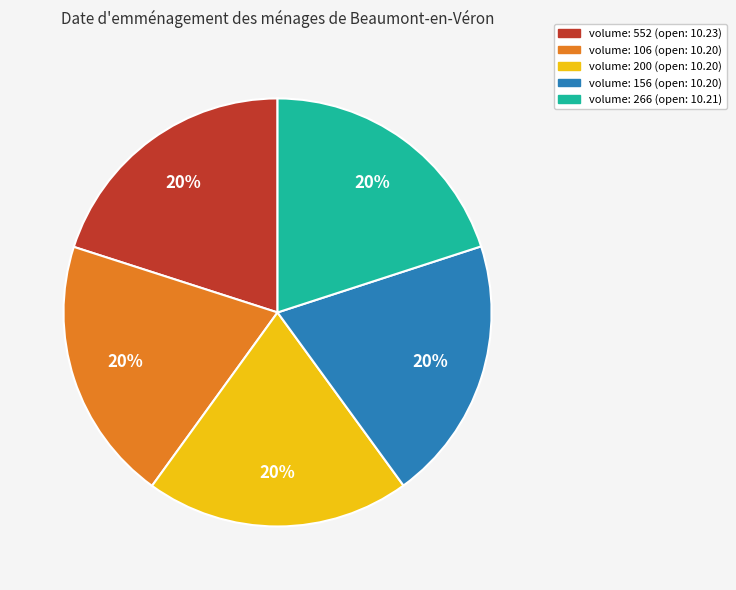

How many slices are in this pie chart?

5